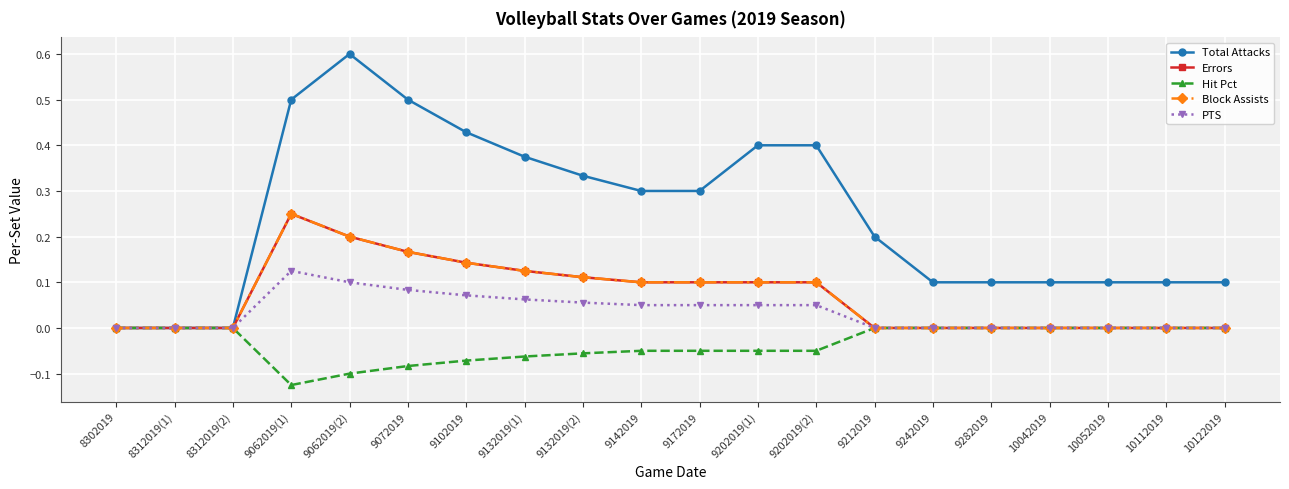

What is the label of the 9th point from the left?

9132019(2)